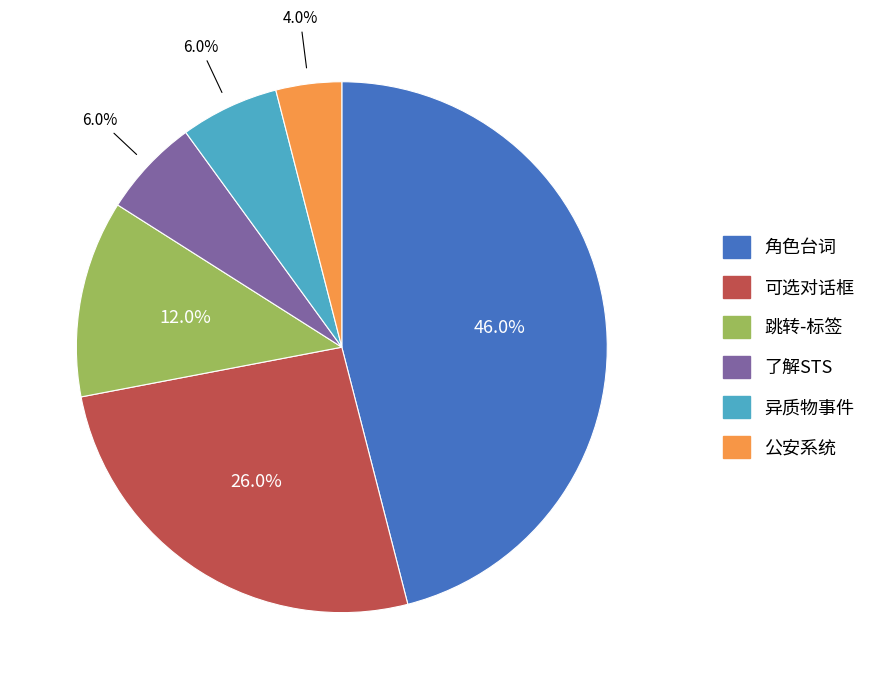

To the nearest percent, what is the average slice percentage?

17%